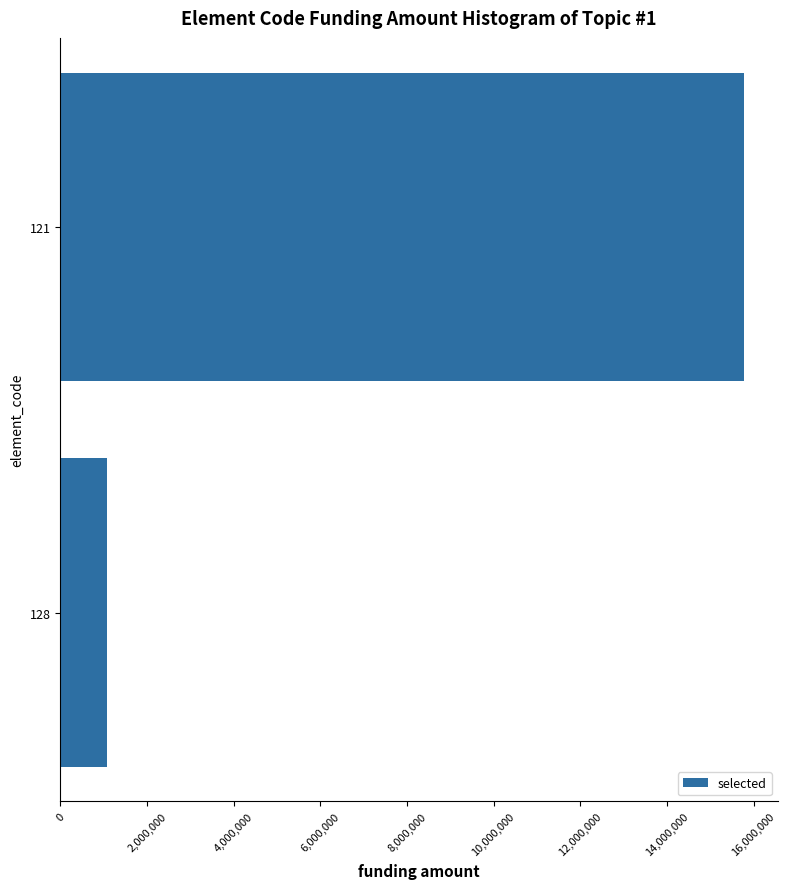

Reading top to bottom, extract all data points from this chart.

121=15778379	128=1076362